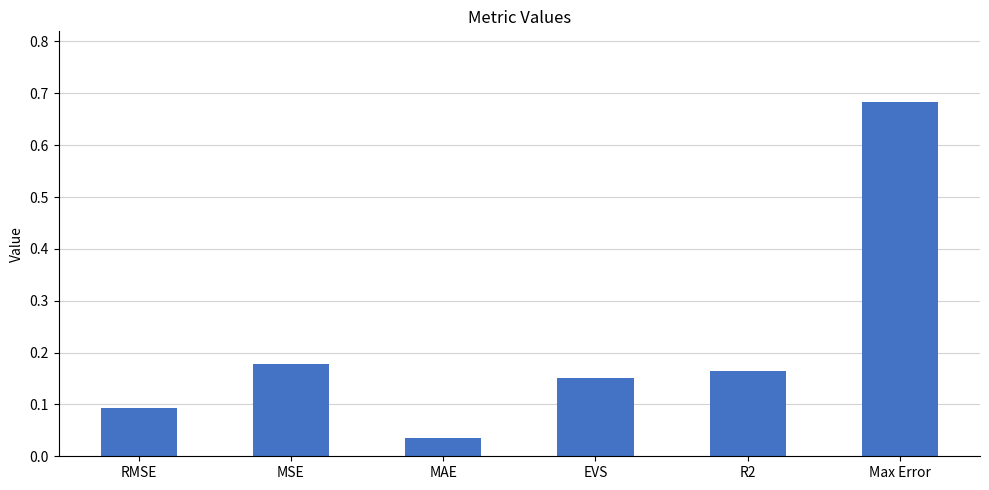

What is the difference between the values at MAE and Max Error?

0.6